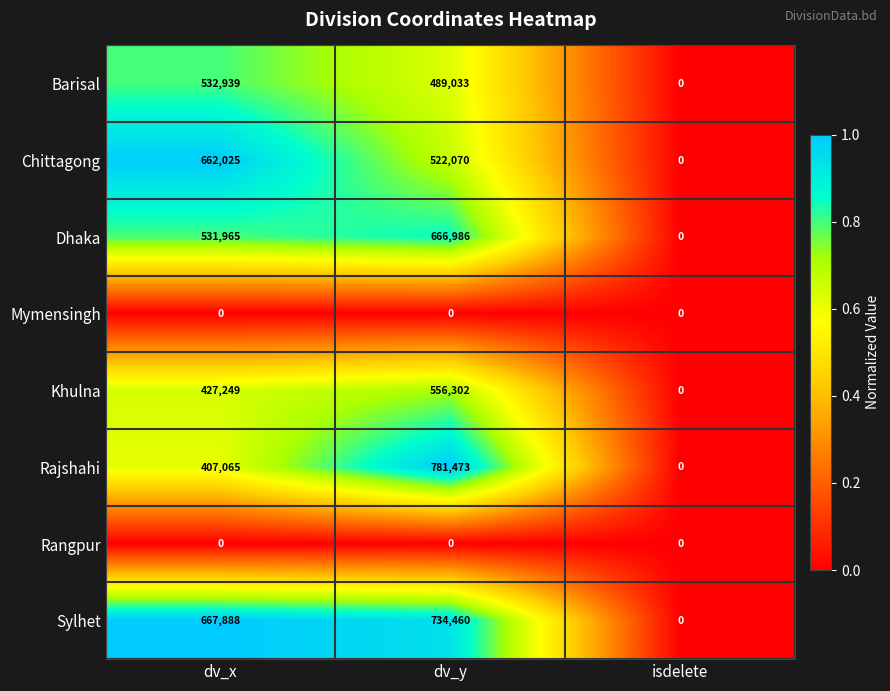

Reading left to right, extract all data points from this chart.

Barisal: 532939	489033	0
Chittagong: 662025	522070	0
Dhaka: 531965	666986	0
Mymensingh: 0	0	0
Khulna: 427249	556302	0
Rajshahi: 407065	781473	0
Rangpur: 0	0	0
Sylhet: 667888	734460	0